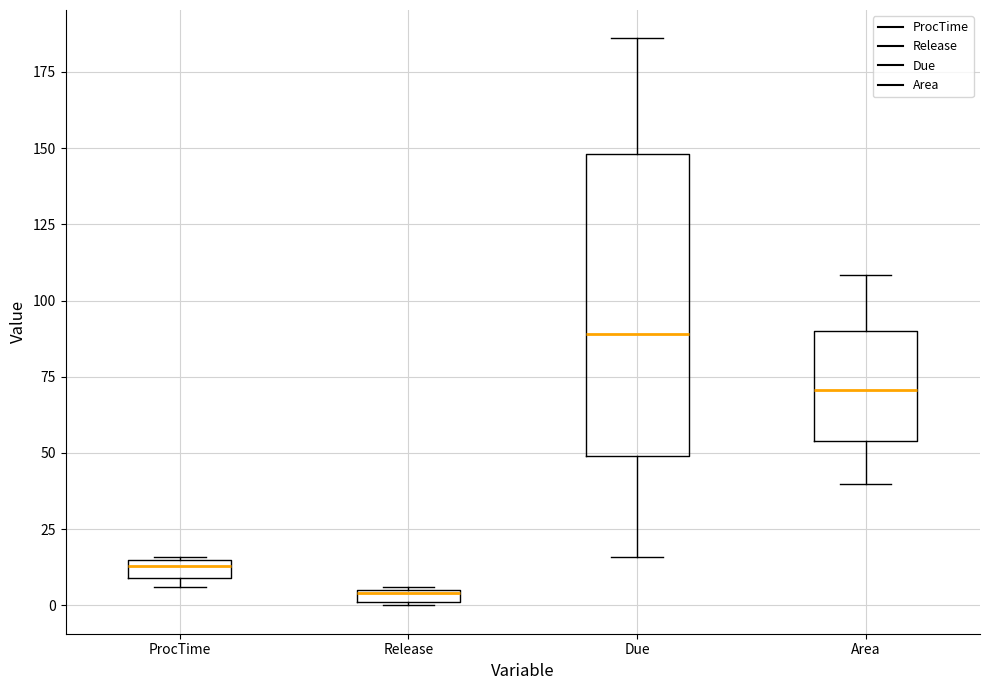

Which box is the tallest, from its lower edge to its upper edge?

Due